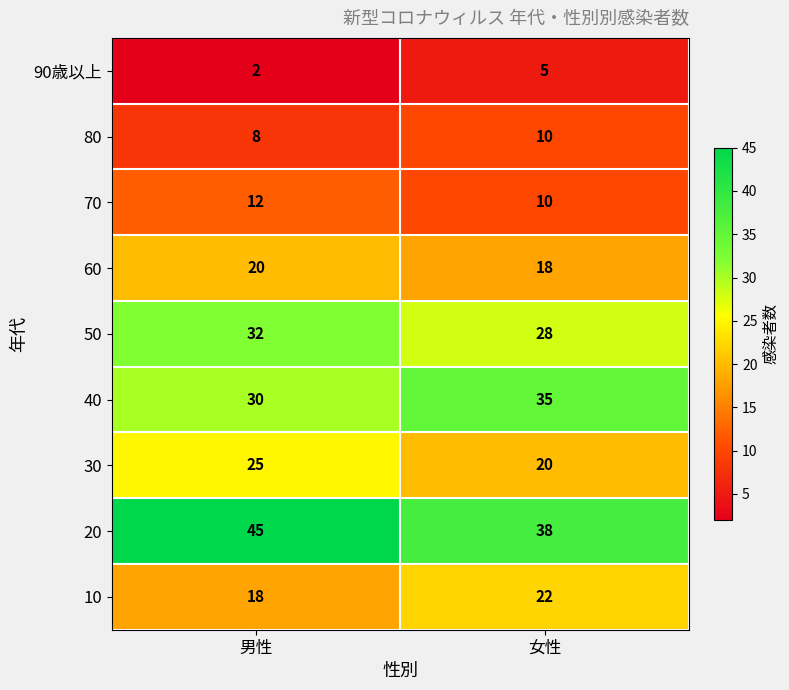

List the series in order of their peak value, highest first.

20, 40, 50, 30, 10, 60, 70, 80, 90歳以上